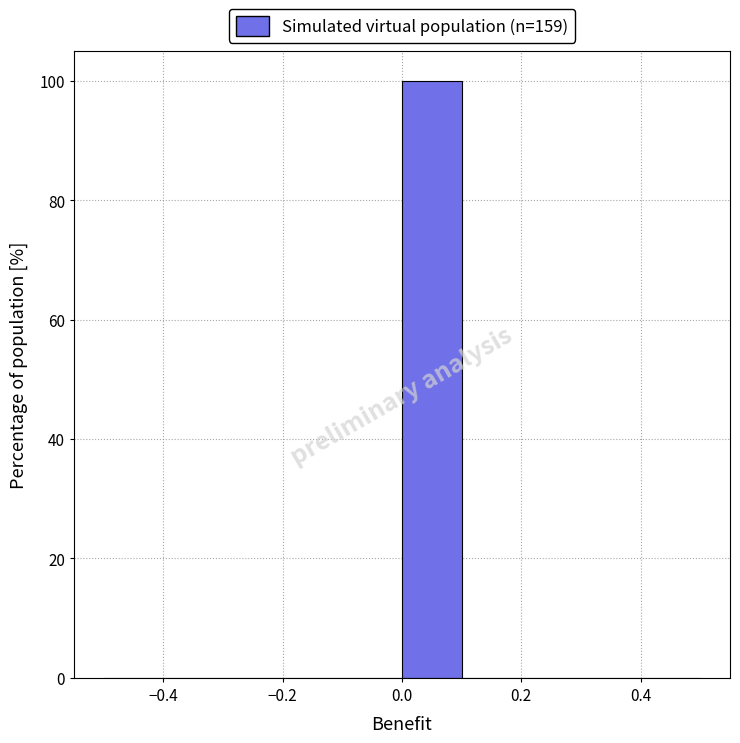

Which range on the x-axis has the tallest bar?

0.0 to 0.1